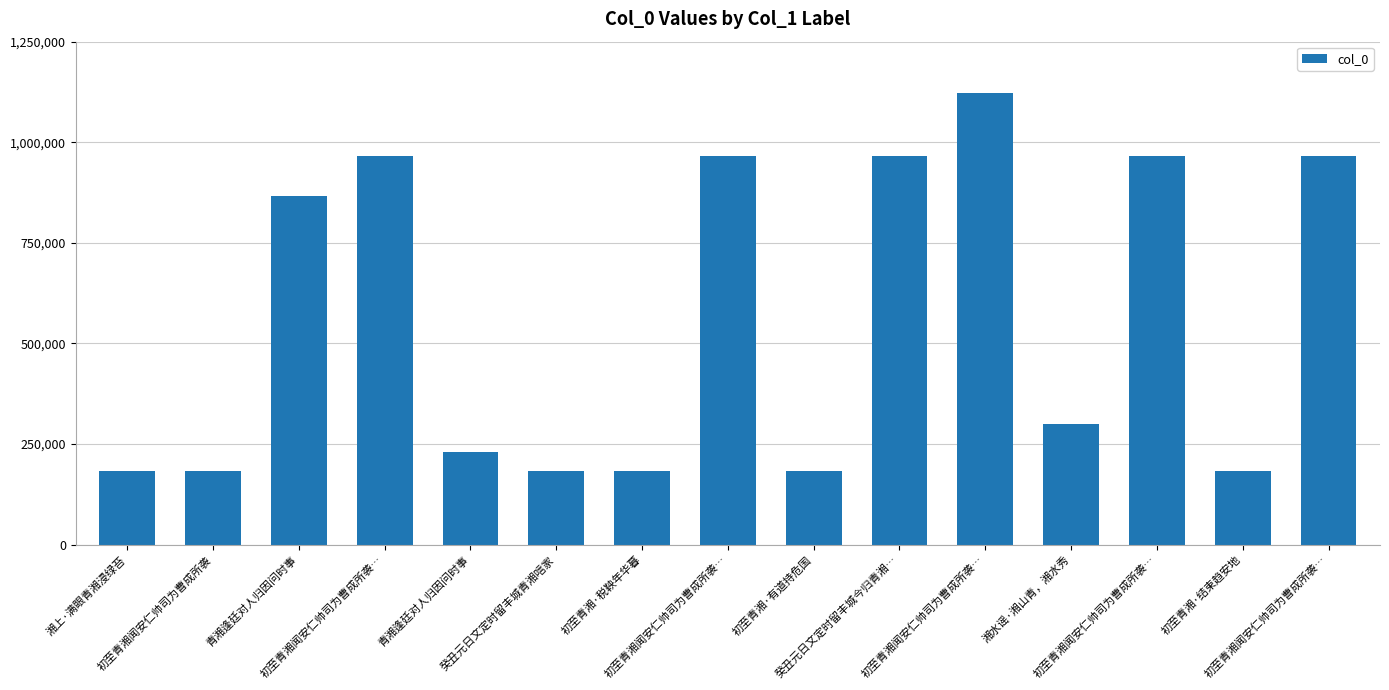

Are the bars grouped side by side (vs. stacked)?

No